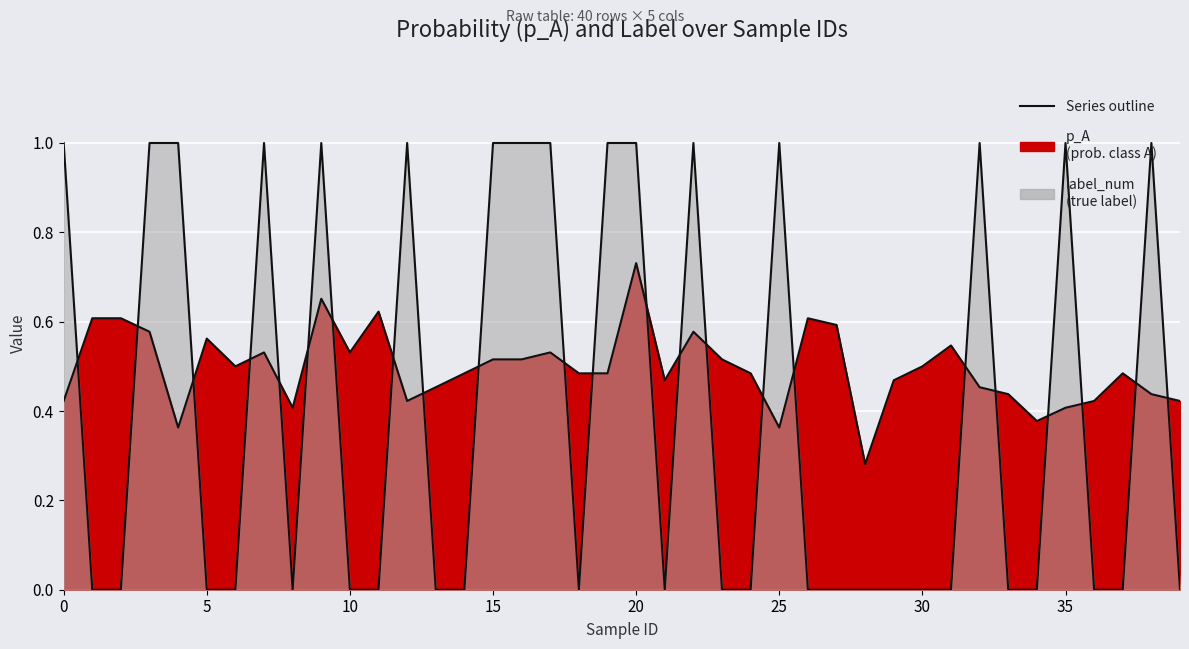

Between 3 and 21, which series saw the biggest shift?

label_num